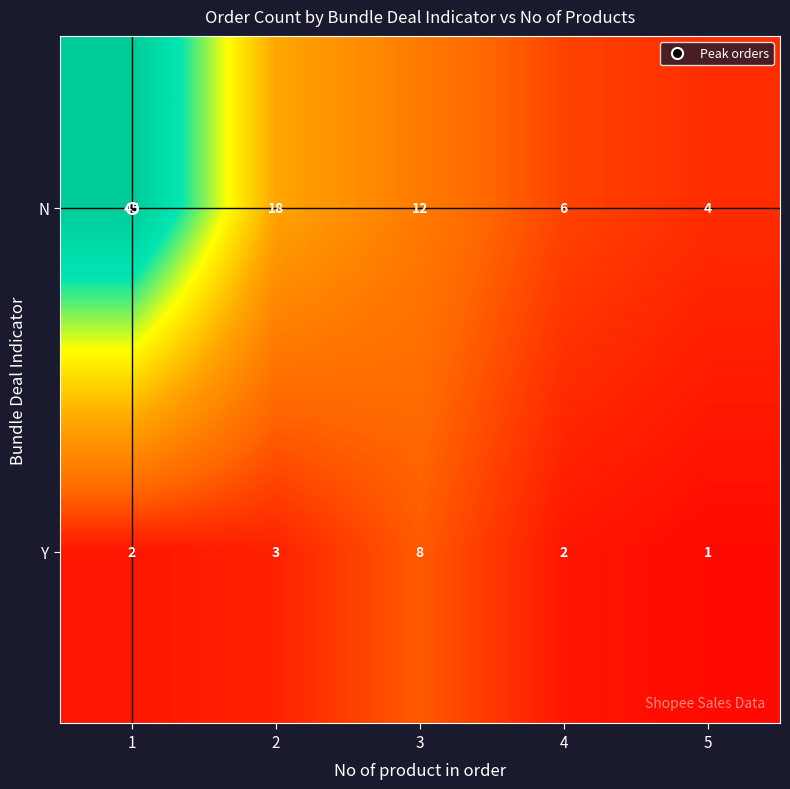

Rank the series by their average value, from lowest to highest.

Y, N